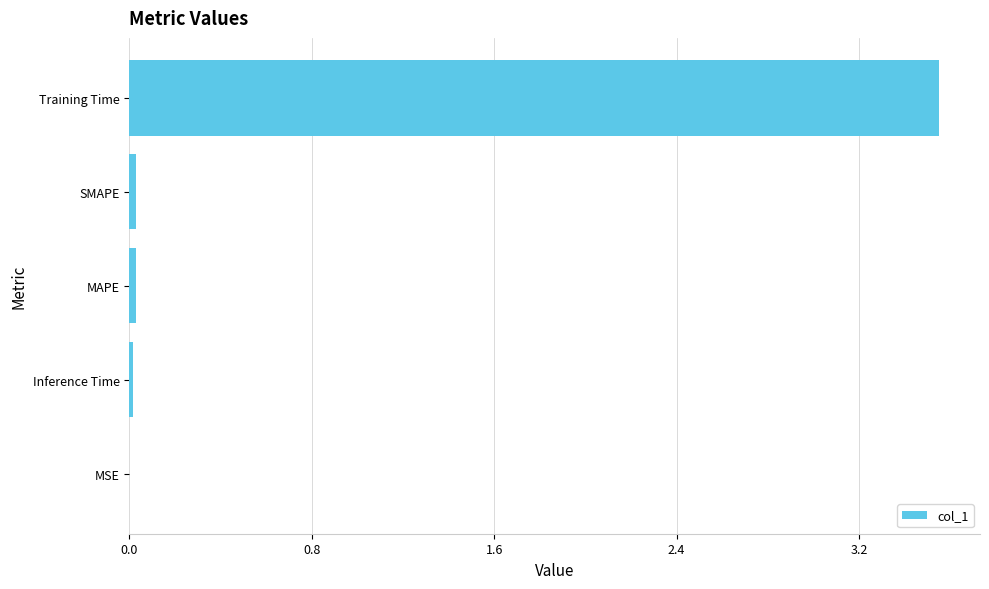

Is it true that the value at SMAPE is 0.0?

True